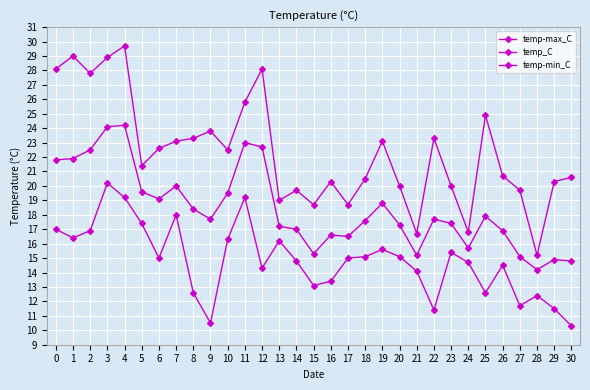

True or false: temp-max_C has more than 0 interior local peaks.

True